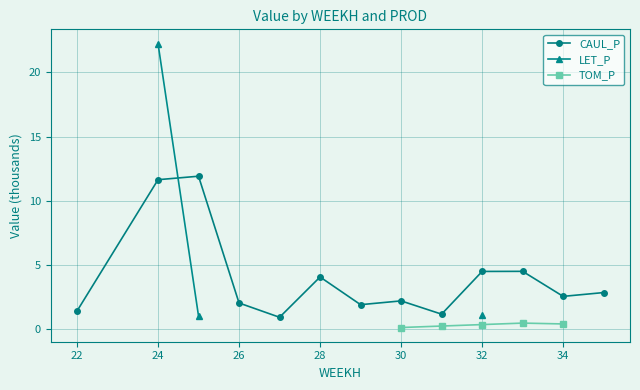

How many lines are shown in the chart?

3